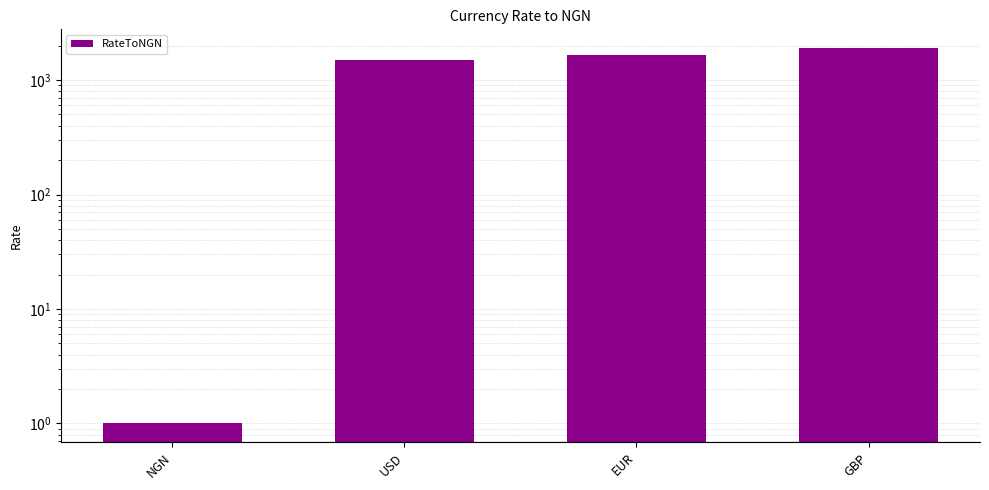

What is the change in value from USD to GBP?

+400